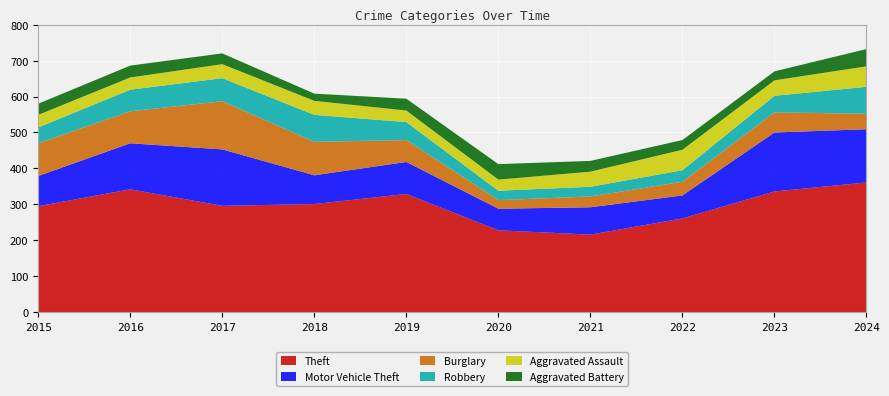

Reading left to right, extract all data points from this chart.

Theft: 295	342	296	301	329	228	216	261	336	361
Motor Vehicle Theft: 84	128	157	80	89	60	76	64	164	148
Burglary: 91	89	134	93	61	24	30	38	56	43
Robbery: 44	60	64	75	50	26	27	32	46	75
Aggravated Assault: 35	34	39	39	32	31	42	57	43	57
Aggravated Battery: 31	33	30	20	33	43	30	27	25	48